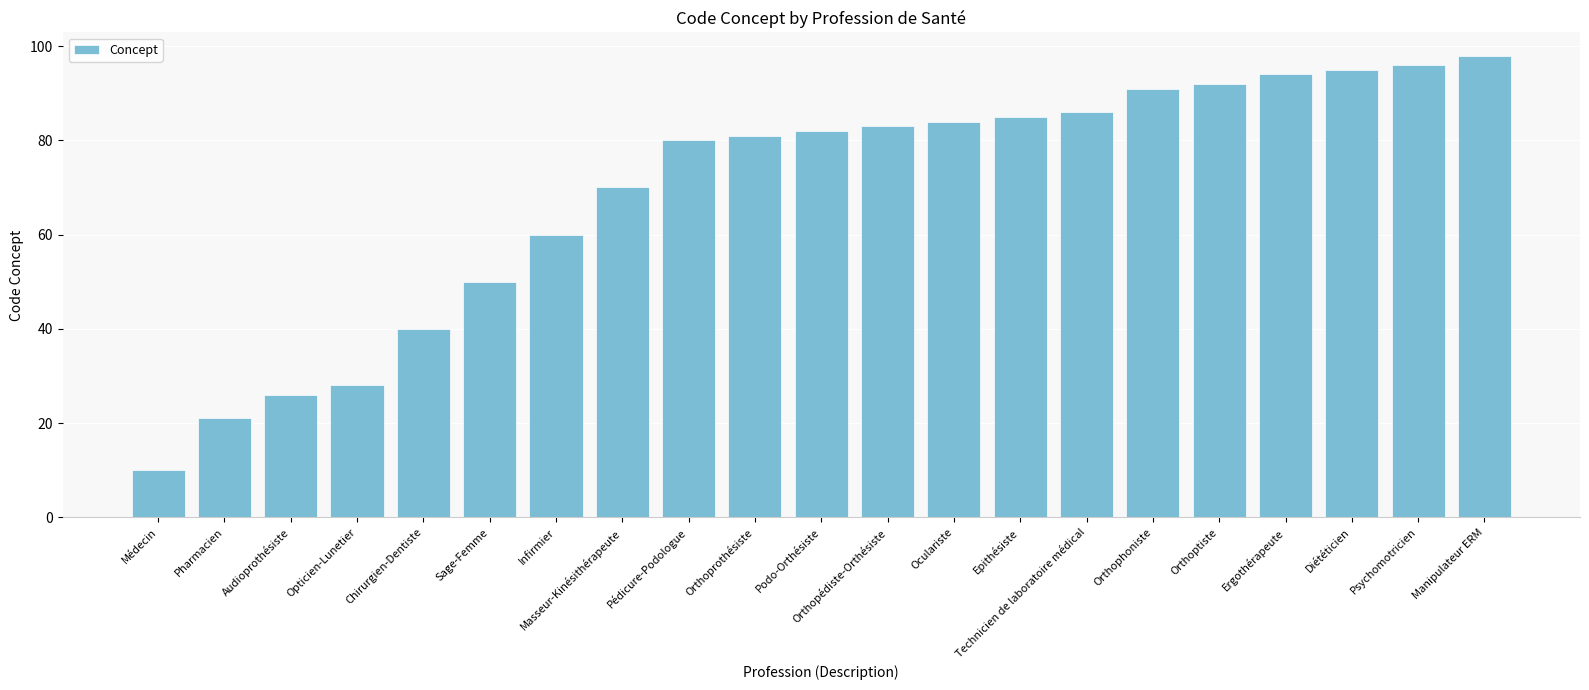

What is the difference between the maximum and minimum values?

88